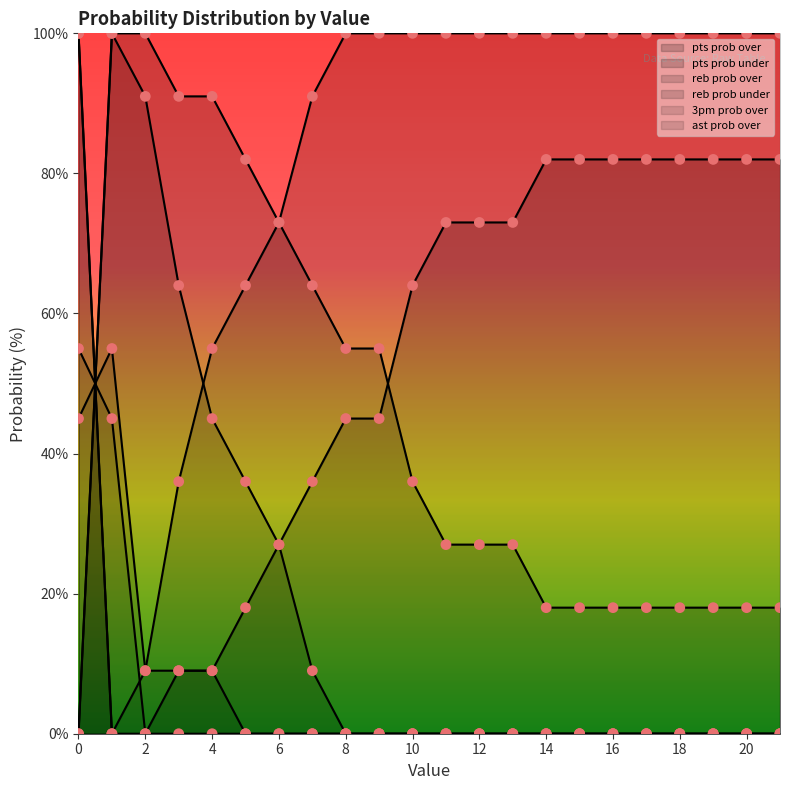

What is the total value across all series at 6?

200